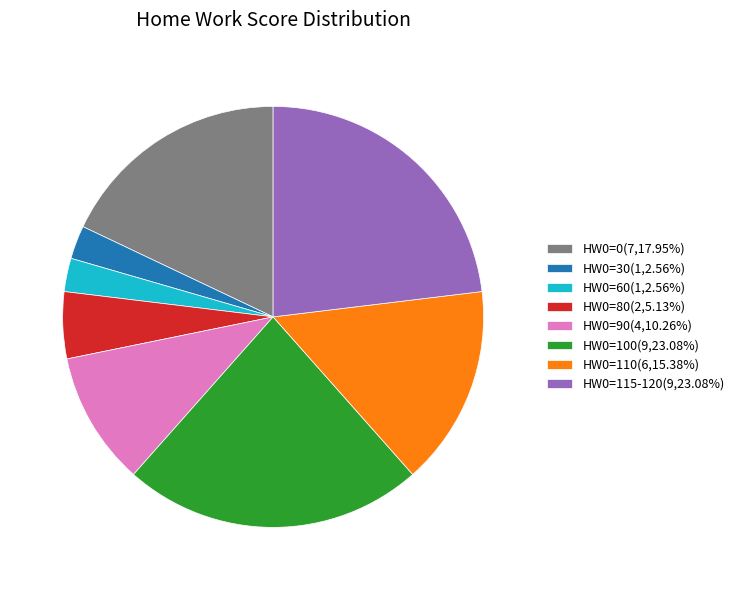

Is there any slice that represents more than half of the pie?

No